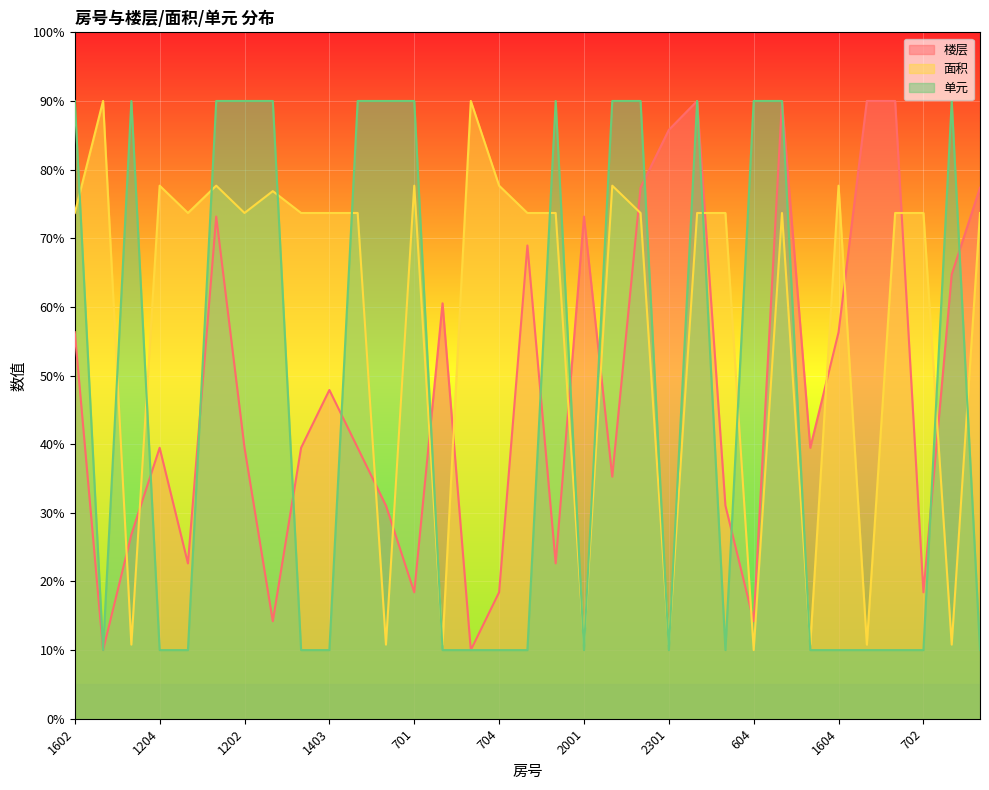

True or false: 面积 and 楼层 intersect in this chart.

True